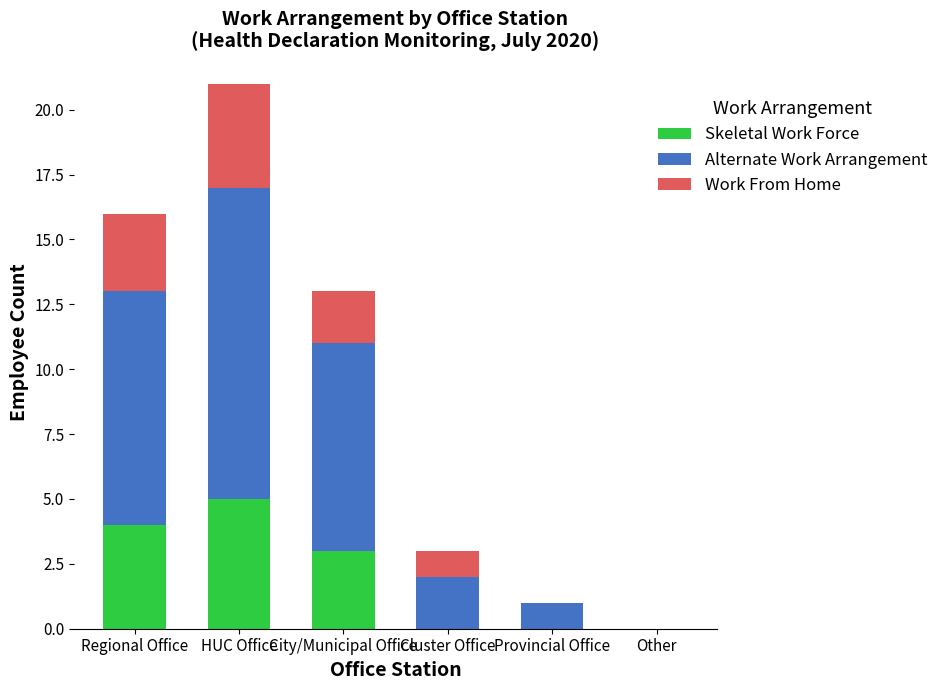

Which category has the highest value in the Skeletal Work Force series?

HUC Office